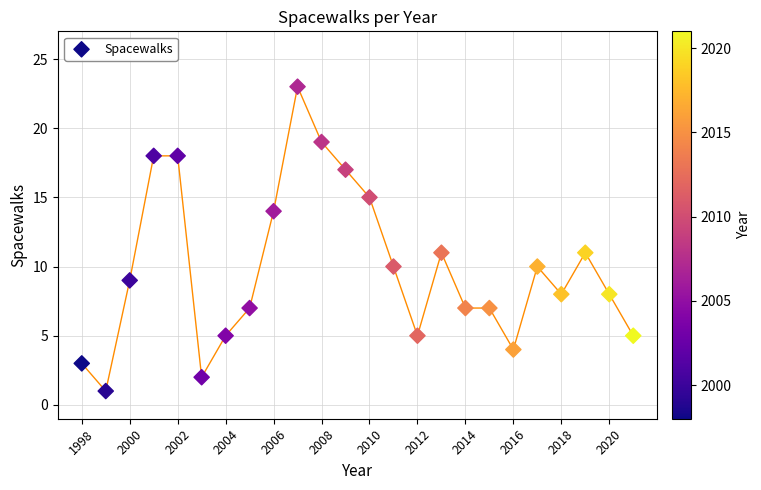

What is the range of X values (max minus min)?

23